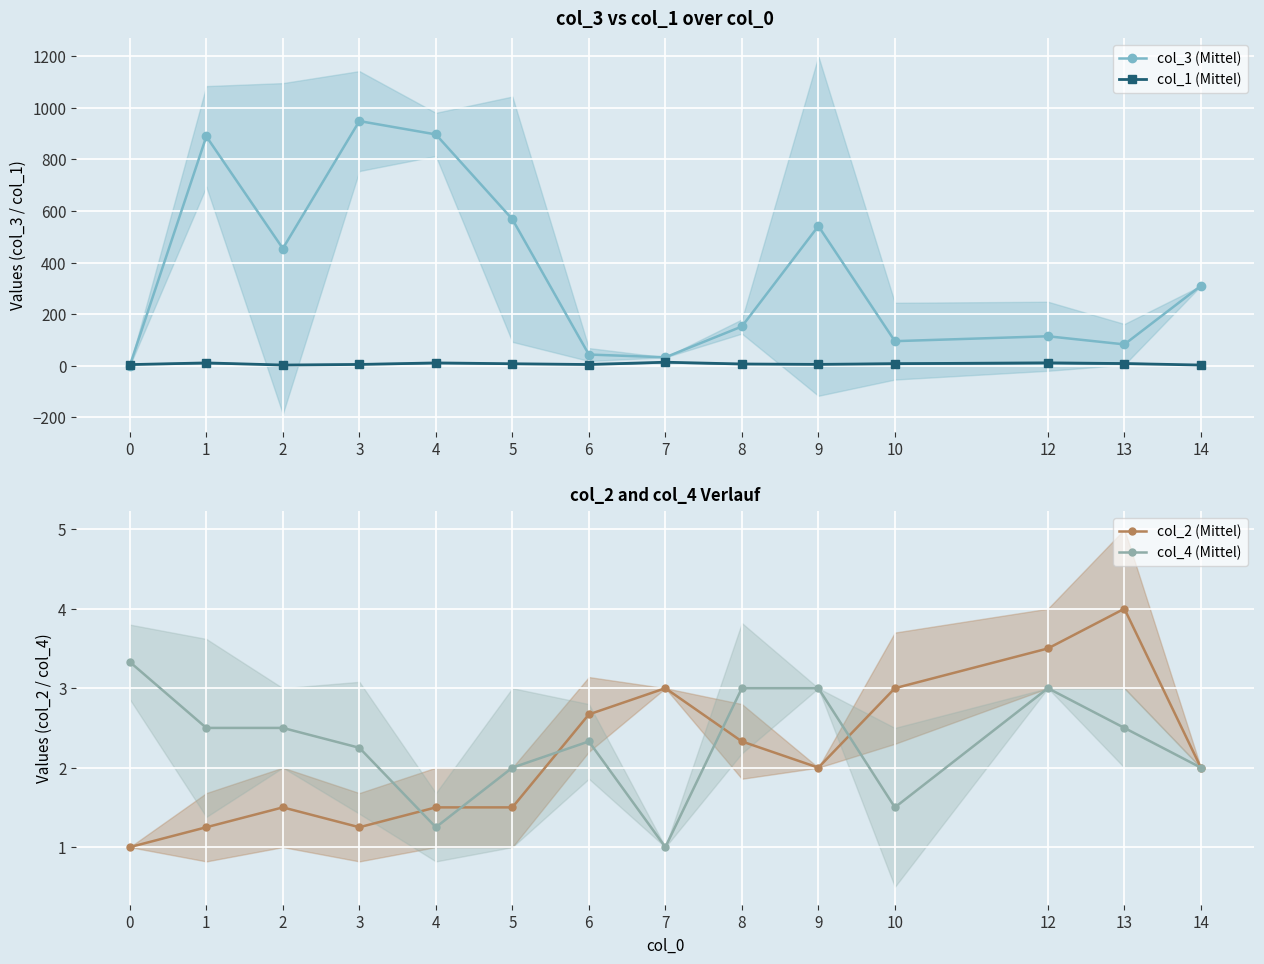

True or false: col_2 (Mittel) and col_3 (Mittel) intersect in this chart.

False